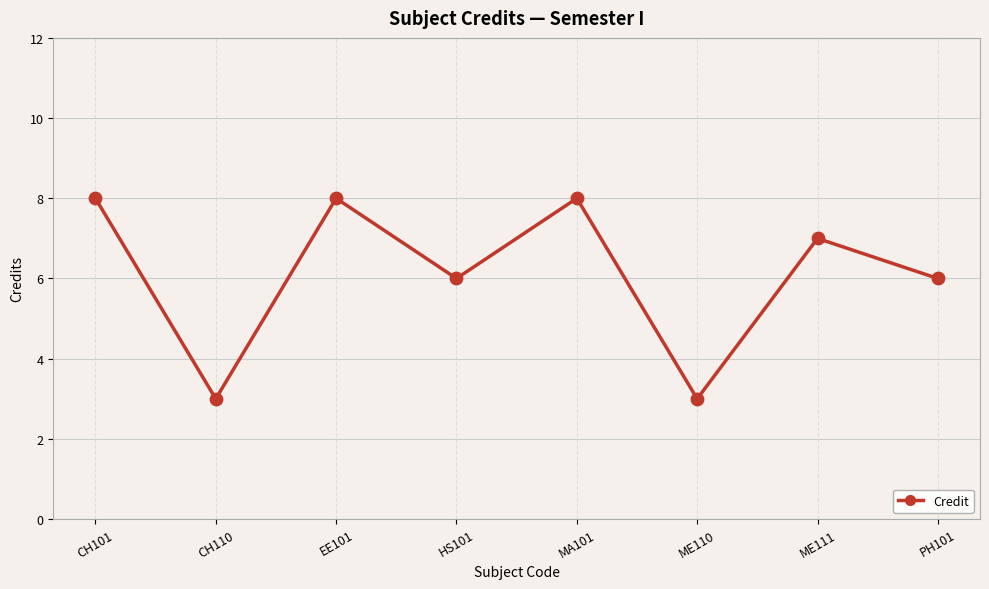

Which has a higher value, PH101 or ME111?

ME111